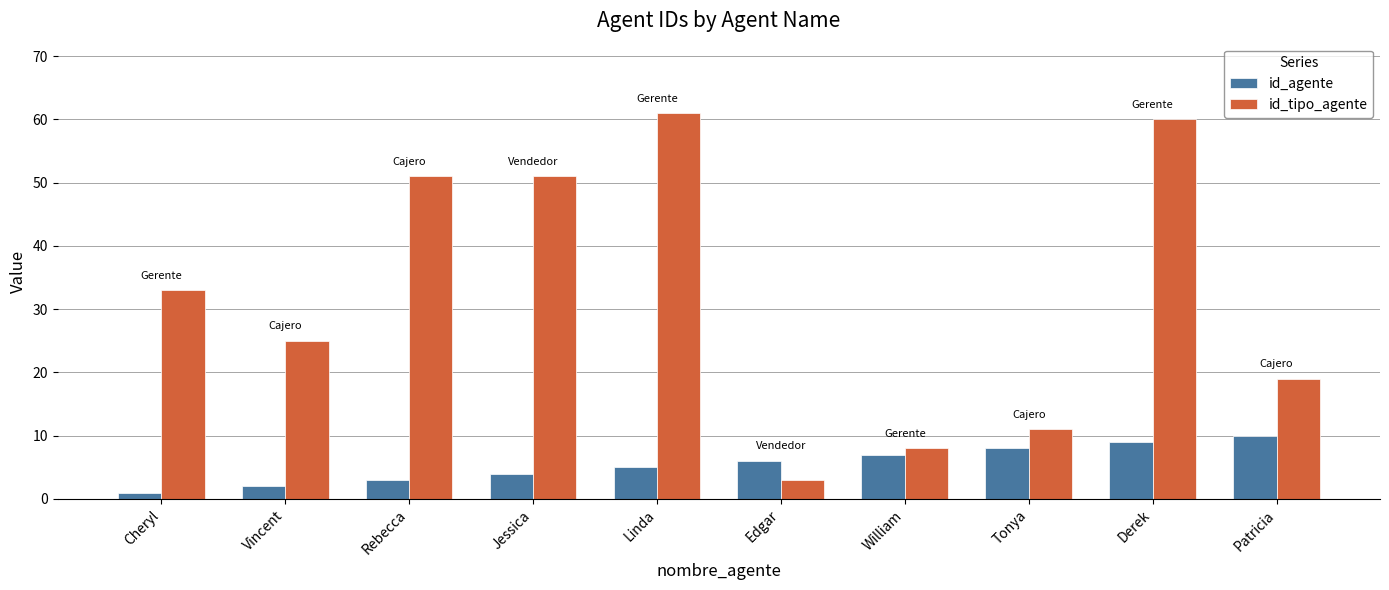

What is the spread (max minus min) of values at Cheryl?

32